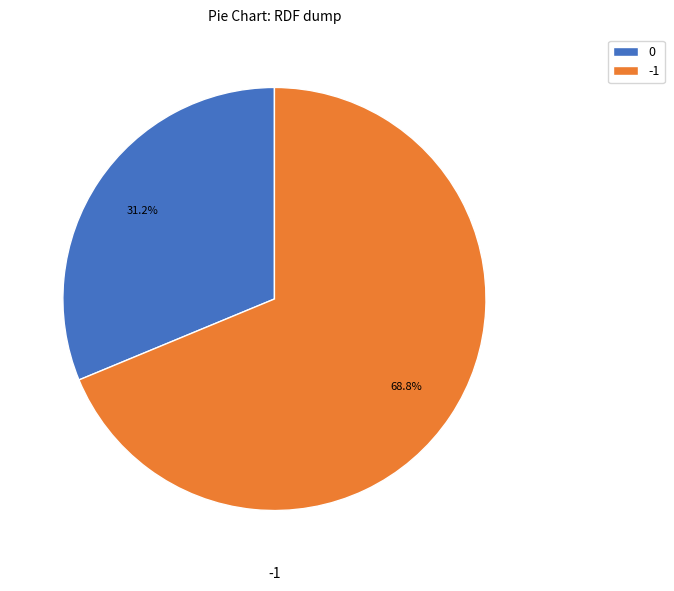

Do -1 and 0 together represent more than half of the pie?

Yes